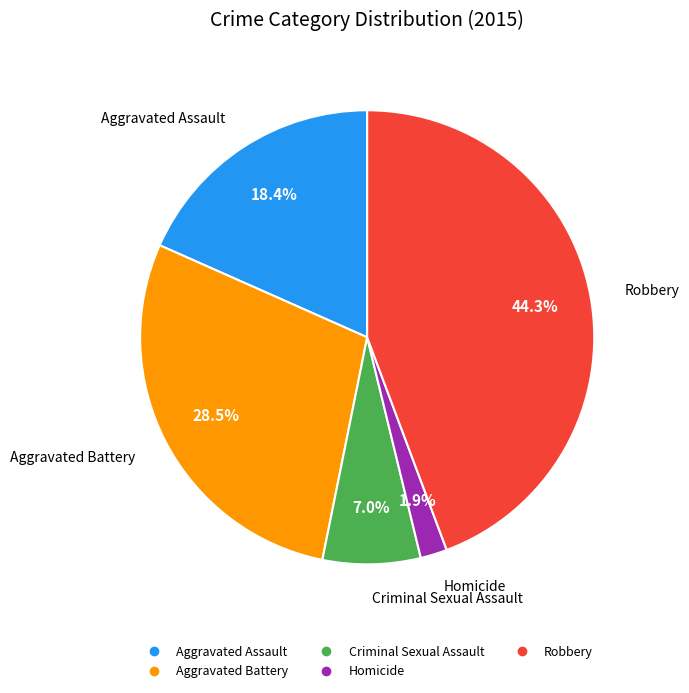

To the nearest percent, what portion does Robbery represent?

44%